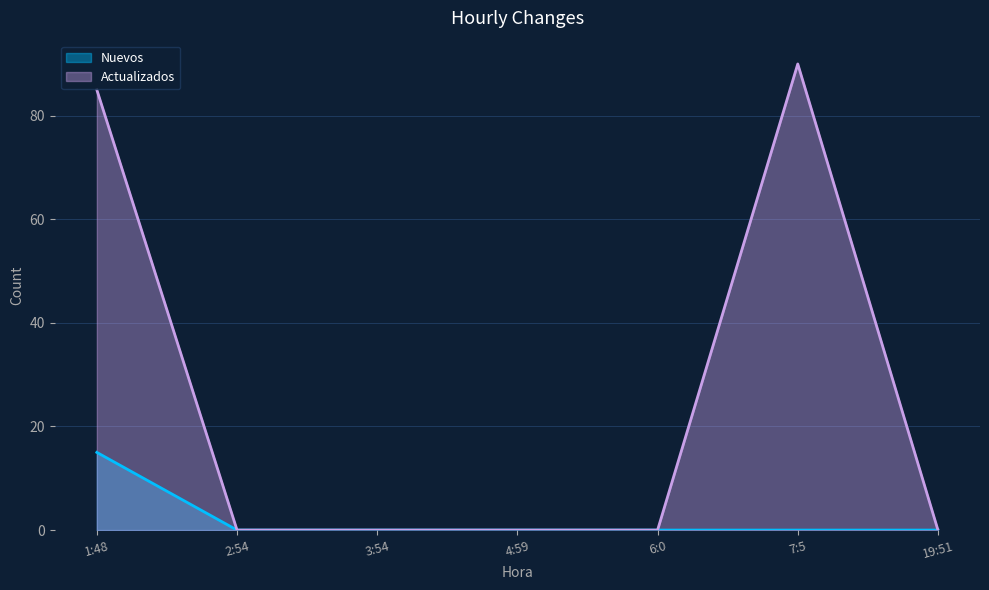

The Actualizados series shows 53 at 7:5. True or false?

False